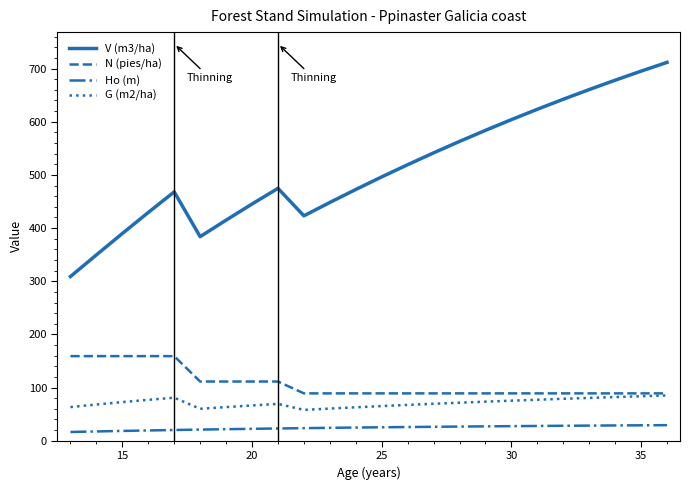

Which series has the largest total across all categories?

V (m3/ha)